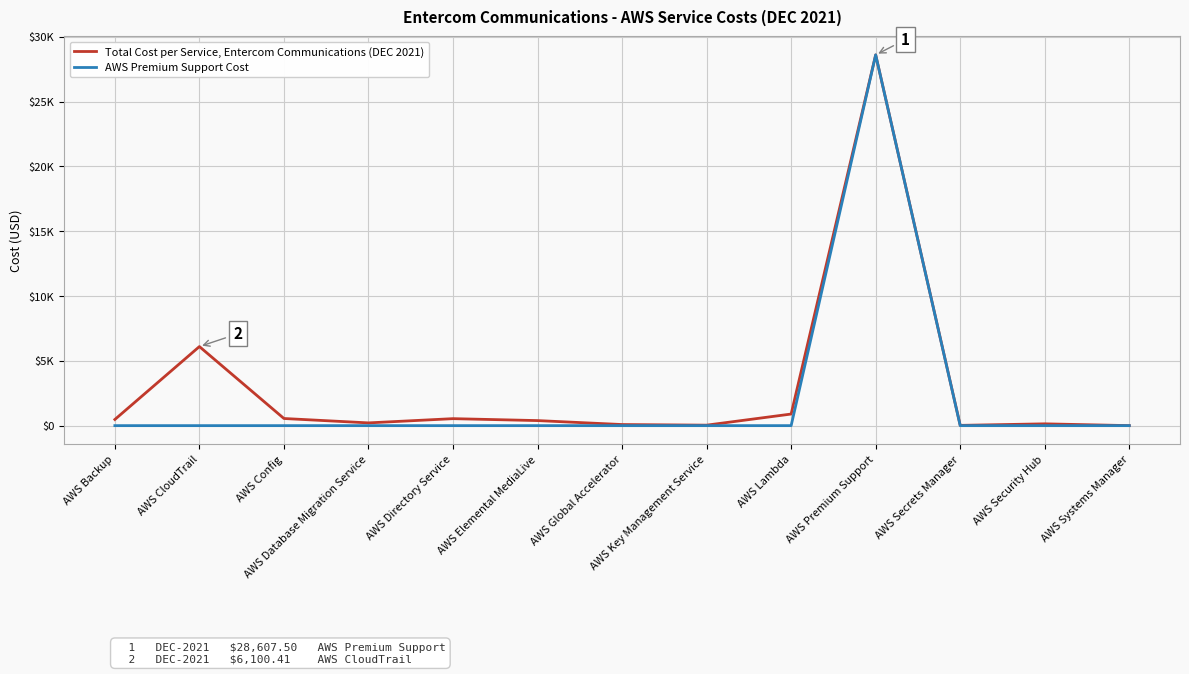

Reading right to left, extract all data points from this chart.

Total Cost per Service, Entercom Communications (DEC 2021): 0.1	138.7	20.1	28607.5	893.9	36.4	83.8	389.2	538.2	211.4	550.2	6100.4	475.1
AWS Premium Support Cost: 0.0	0.0	0.0	28607.5	0.0	0.0	0.0	0.0	0.0	0.0	0.0	0.0	0.0